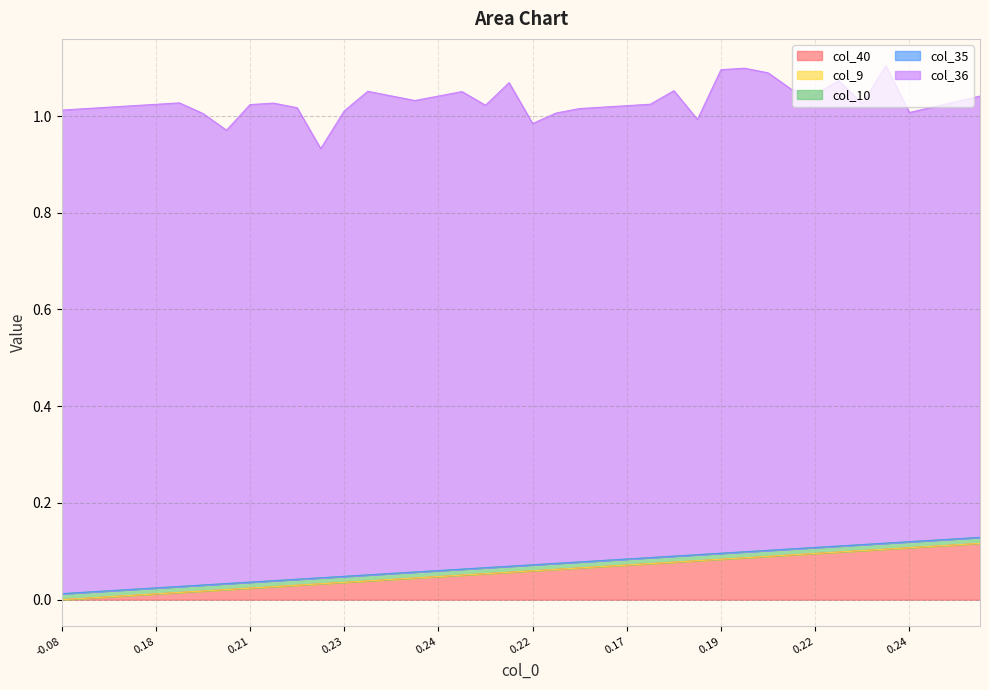

The col_35 series shows 0.0 at 2. True or false?

True